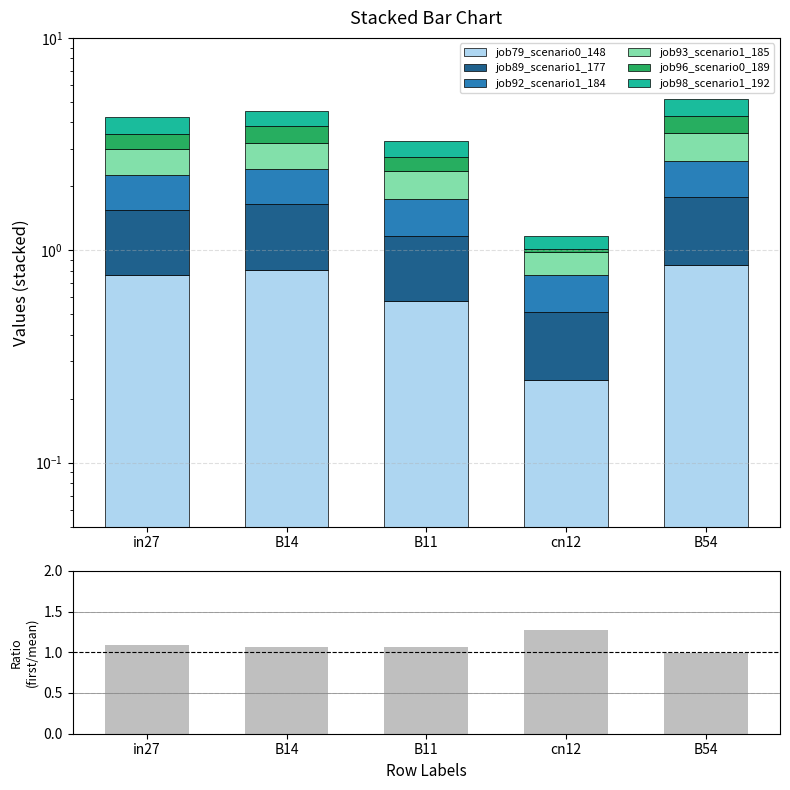

List the labels in order of job98_scenario1_192 value, largest first.

B54, in27, B14, B11, cn12